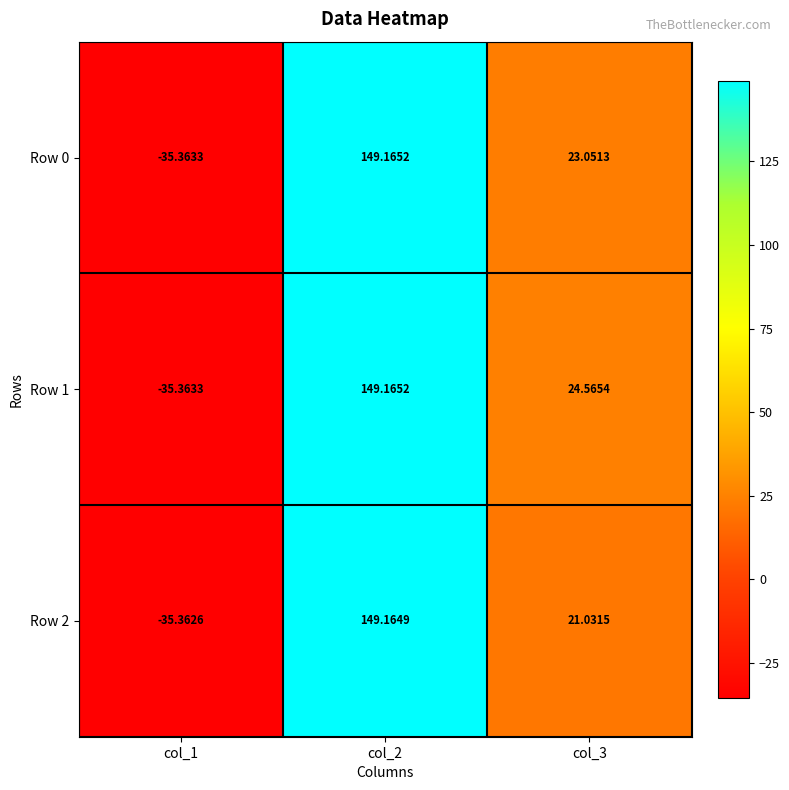

List the series in order of their peak value, highest first.

Row 0, Row 1, Row 2